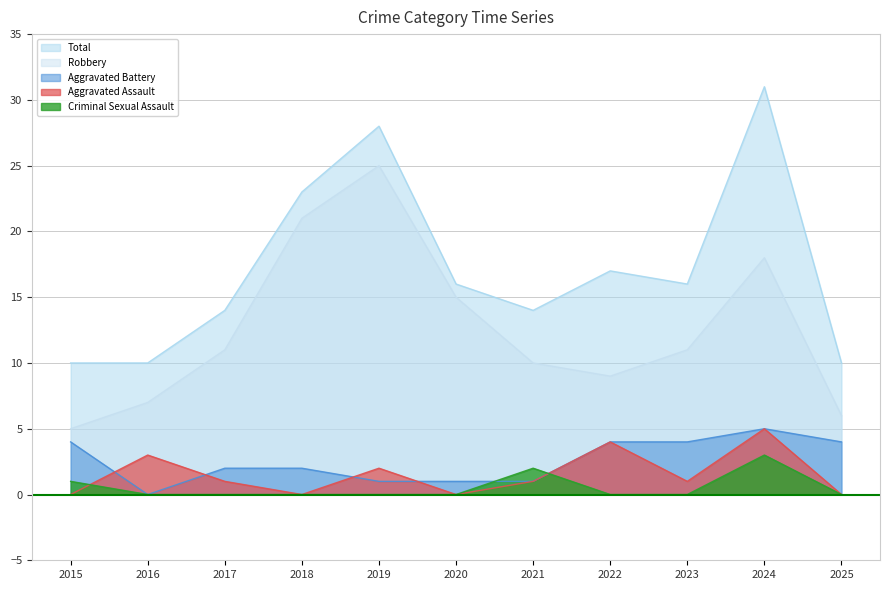

Where is Criminal Sexual Assault nearest to the value 1?

2015